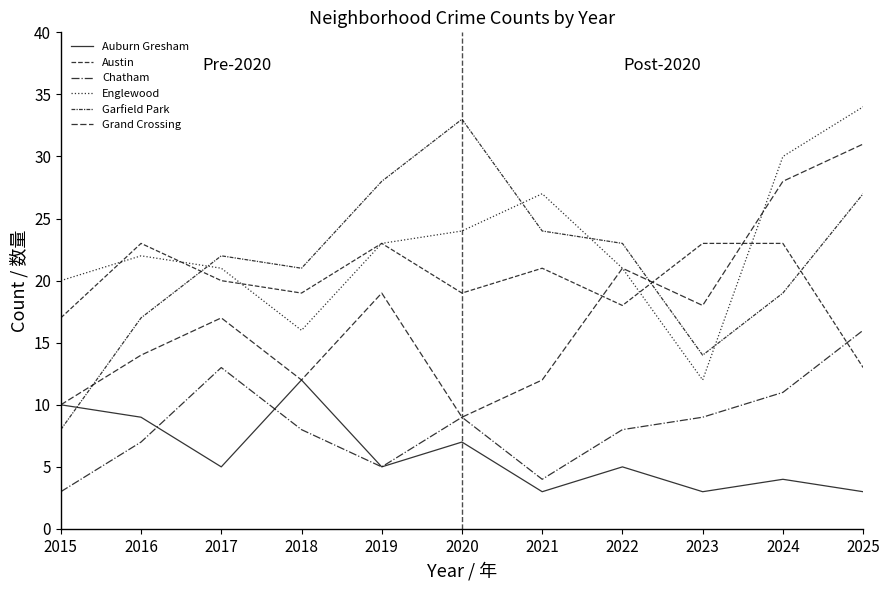

List the labels in order of Auburn Gresham value, smallest first.

2021, 2023, 2025, 2024, 2017, 2019, 2022, 2020, 2016, 2015, 2018